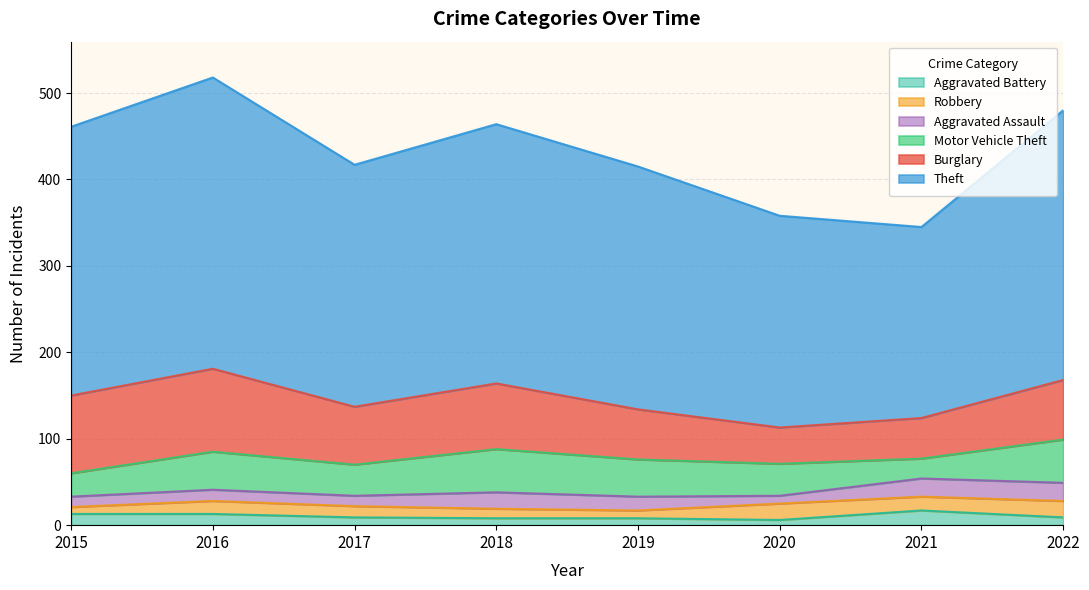

True or false: Burglary and Theft cross at least once.

False